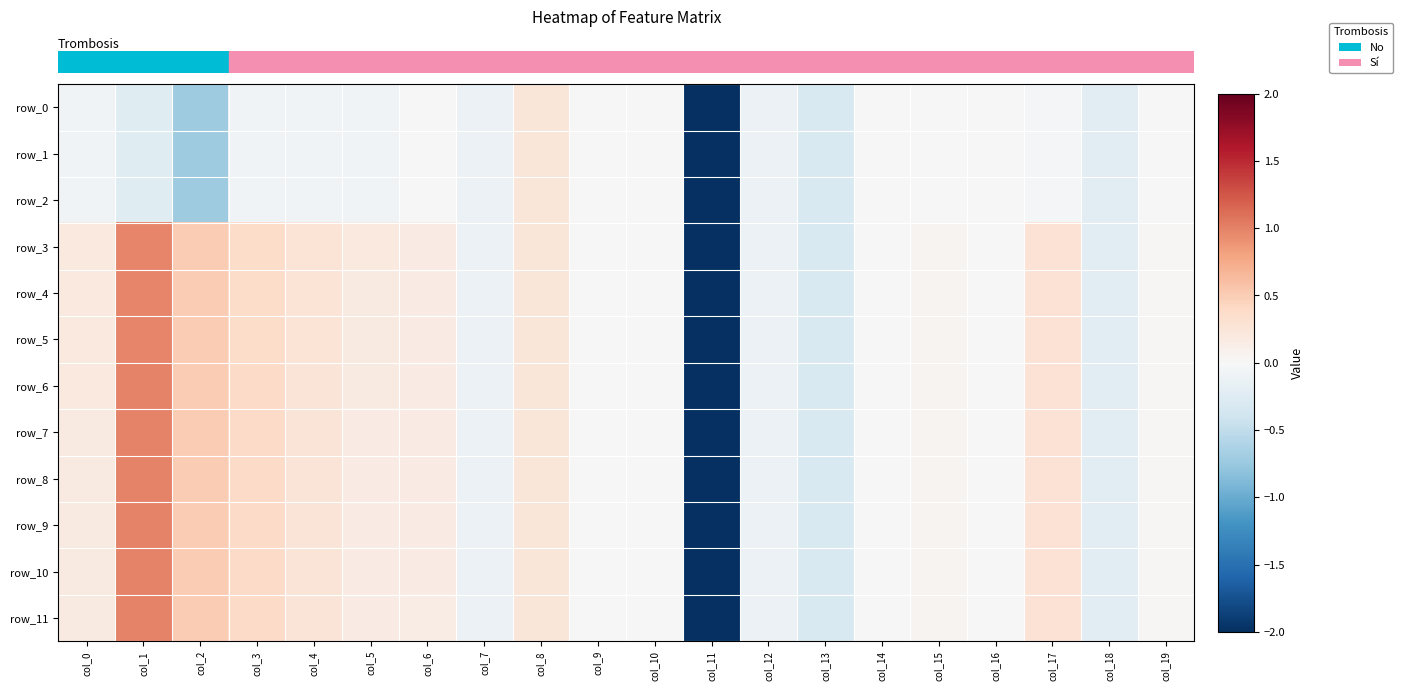

What is the sum of the row_3 values at col_7 and col_11?

-2.1